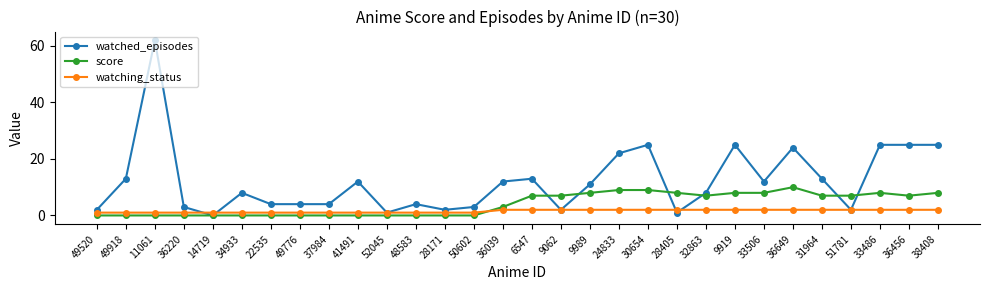

At which category does watched_episodes reach its first local peak?

11061